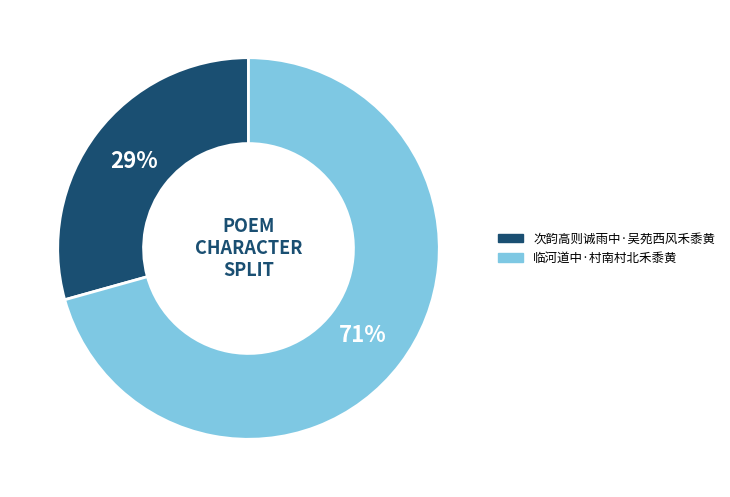

Between 临河道中·村南村北禾黍黄 and 次韵高则诚雨中·吴苑西风禾黍黄, which is larger?

临河道中·村南村北禾黍黄